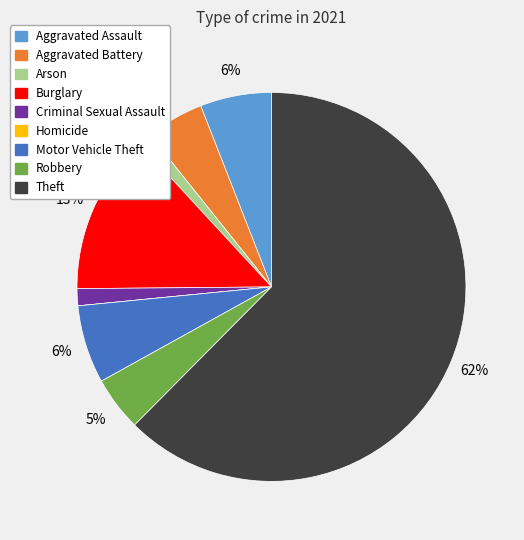

Which has a higher value, Criminal Sexual Assault or Theft?

Theft